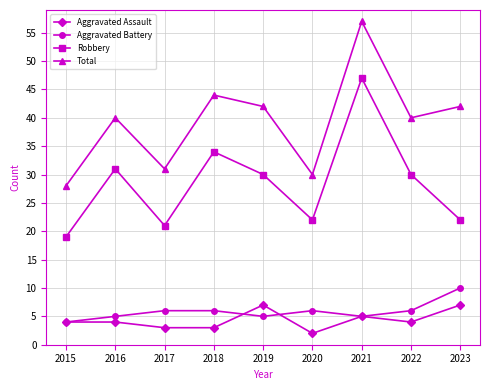

What are all the series names shown in the legend?

Aggravated Assault, Aggravated Battery, Robbery, Total